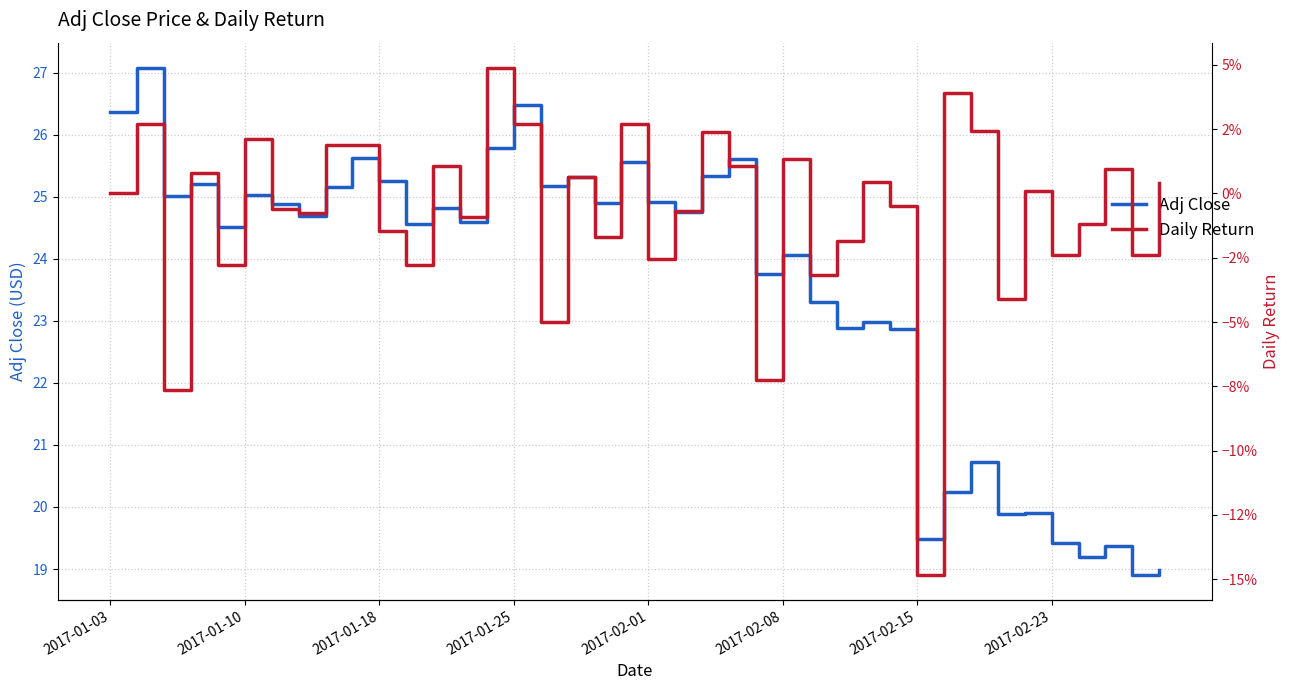

What is the spread (max minus min) of values at 33?

19.9